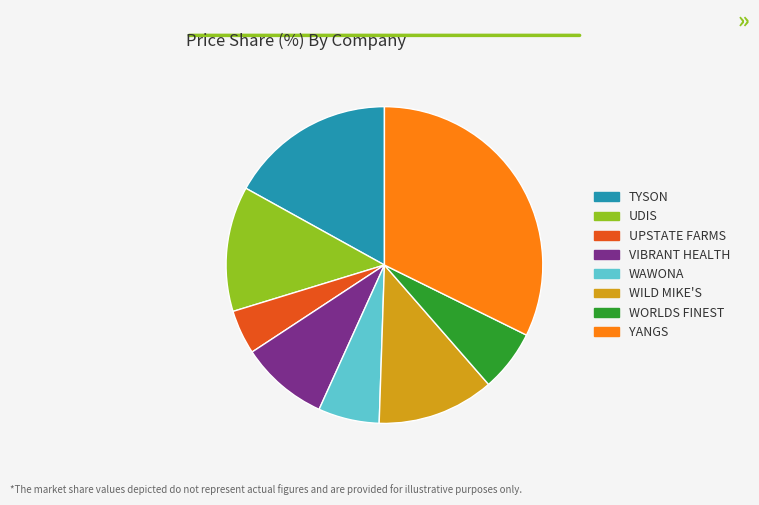

Which has a higher value, TYSON or WORLDS FINEST?

TYSON